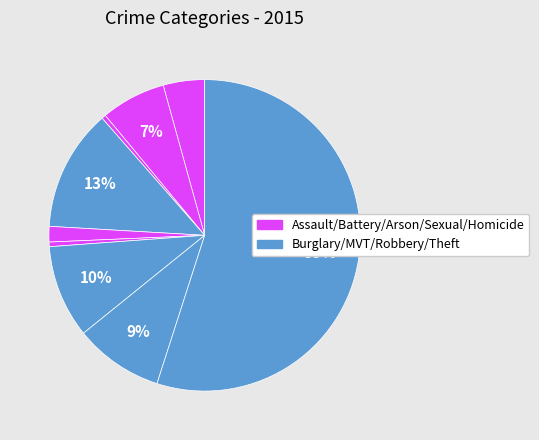

How many slices are in this pie chart?

9